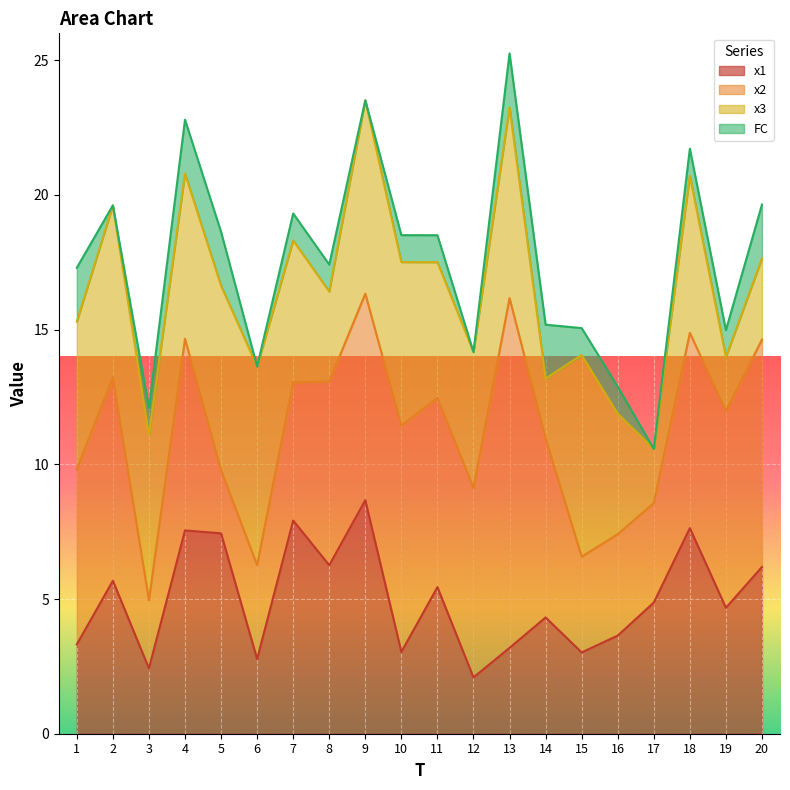

What is the difference between the highest and lowest values at 2?

7.5